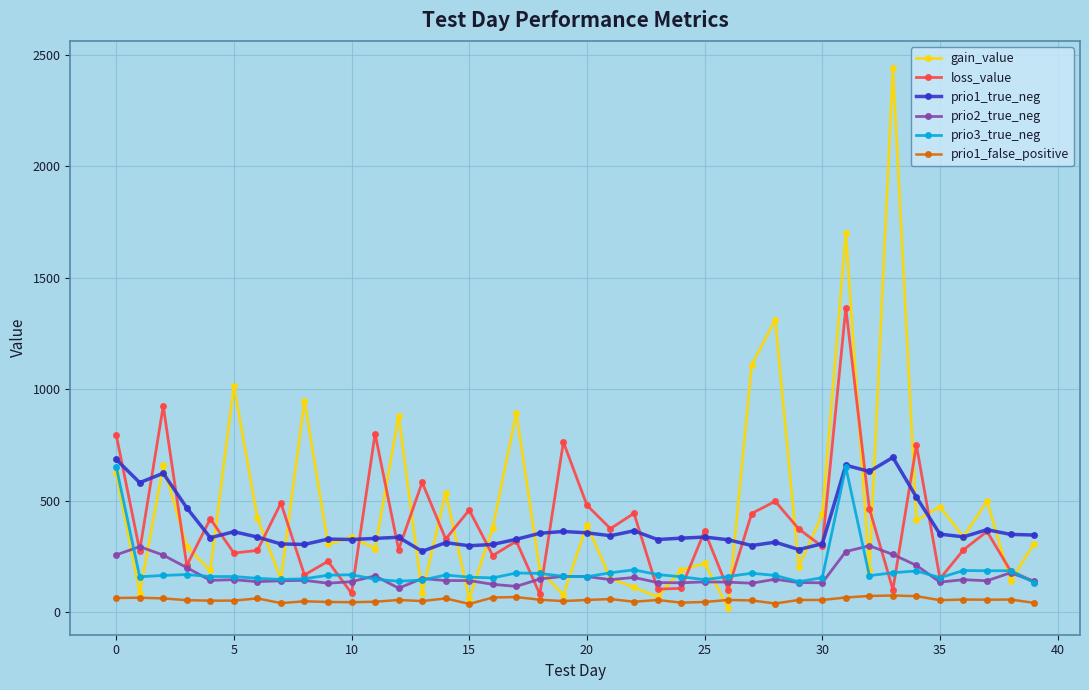

True or false: prio1_true_neg has more than 2 points higher than both neighbors.

True